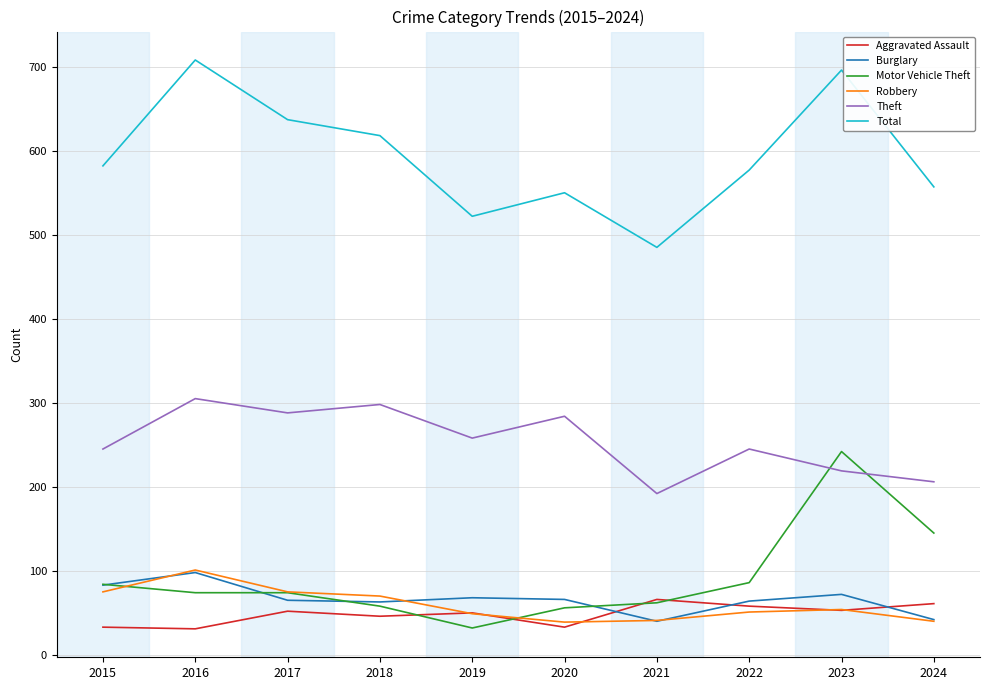

What is the difference between the maximum and second lowest values in the Burglary series?

56